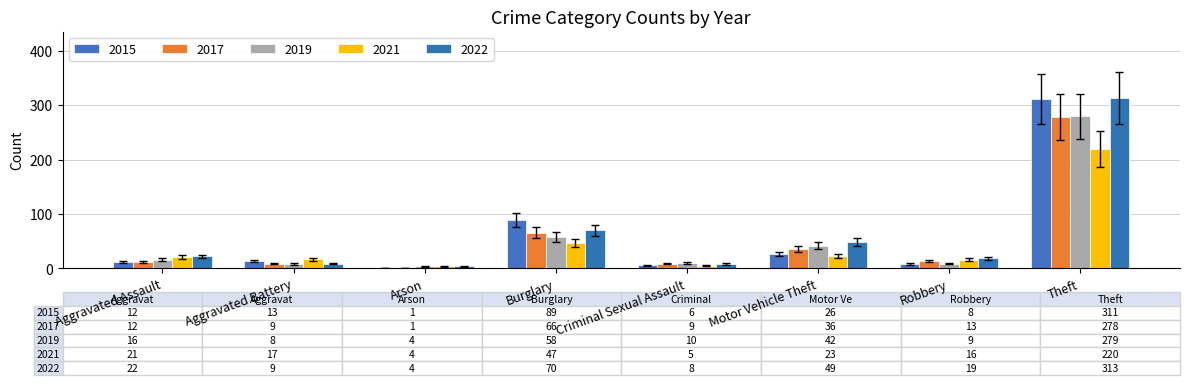

Read the 2021 value at Burglary, to the nearest 5.

45